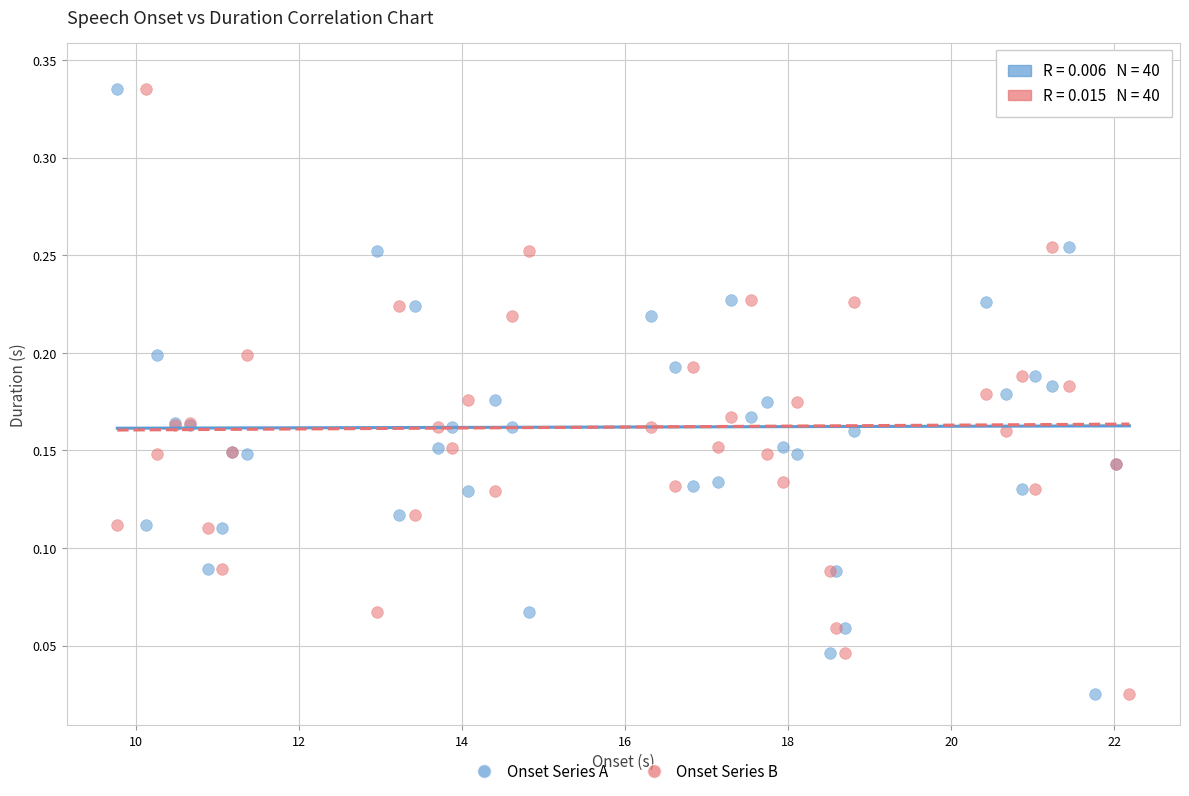

What are all the series names shown in the legend?

Onset Series A, Onset Series B